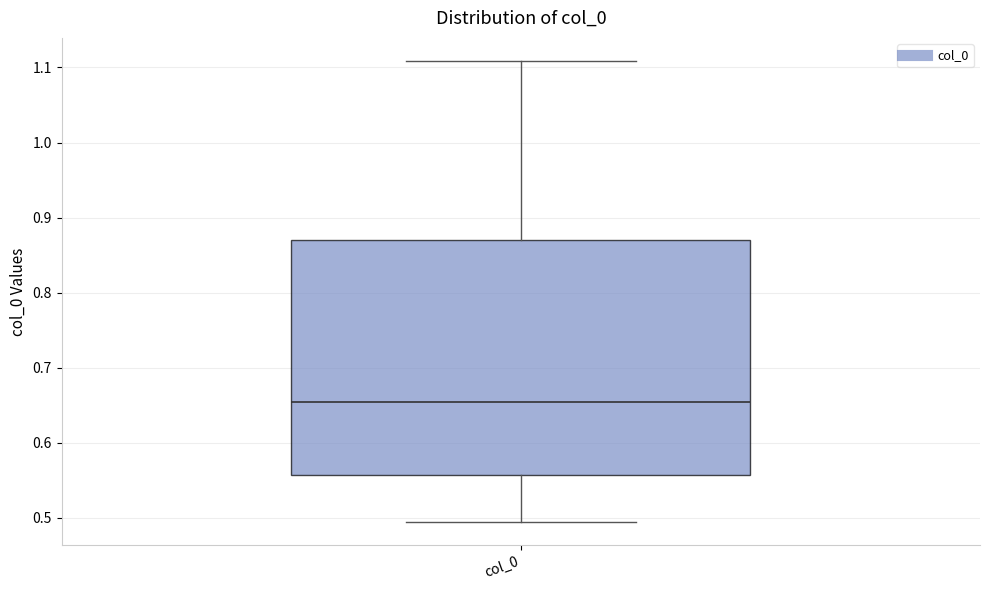

Where does the upper whisker of the box for col_0 end on the y-axis? The values are not printed on the chart, so give them approximately, as read against the axis.

1.11